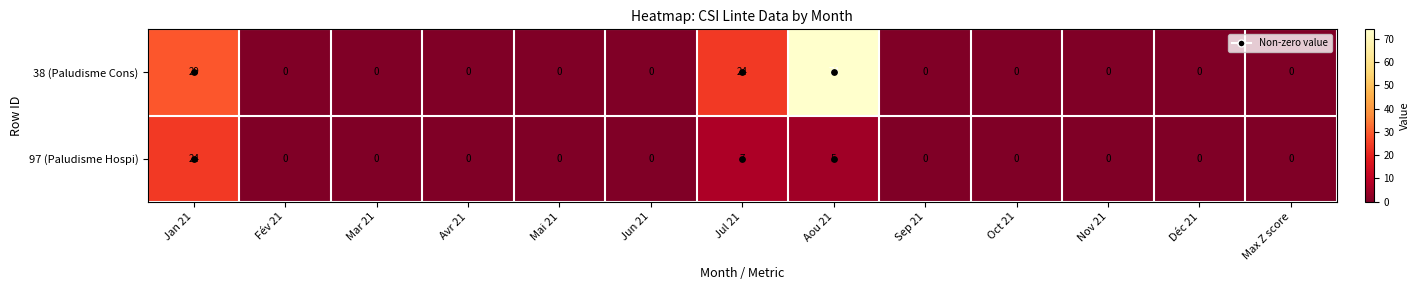

Where is 97 (Paludisme Hospi) nearest to the value 12?

Jul 21